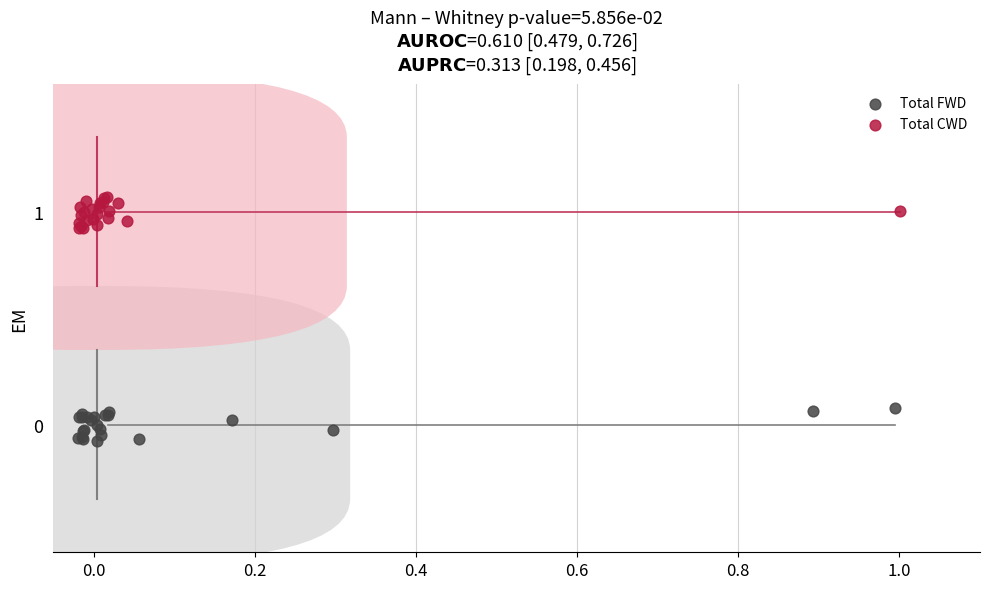

Which series reaches the maximum Y coordinate?

Total CWD